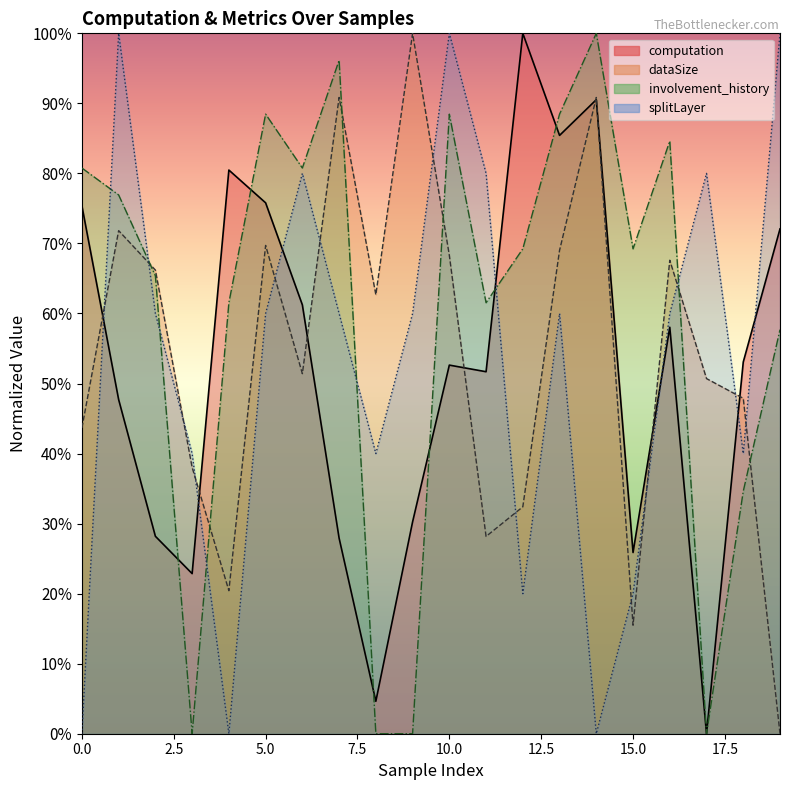

Reading left to right, what are all the values shown in this chart?

computation: 0.8	0.5	0.3	0.2	0.8	0.8	0.6	0.3	0.0	0.3	0.5	0.5	1.0	0.9	0.9	0.3	0.6	0.0	0.5	0.7
dataSize: 0.4	0.7	0.7	0.4	0.2	0.7	0.5	0.9	0.6	1.0	0.7	0.3	0.3	0.7	0.9	0.2	0.7	0.5	0.5	0.0
involvement_history: 0.8	0.8	0.7	0.0	0.6	0.9	0.8	1.0	0.0	0.0	0.9	0.6	0.7	0.9	1.0	0.7	0.8	0.0	0.3	0.6
splitLayer: 0.0	1.0	0.6	0.4	0.0	0.6	0.8	0.6	0.4	0.6	1.0	0.8	0.2	0.6	0.0	0.2	0.6	0.8	0.4	1.0